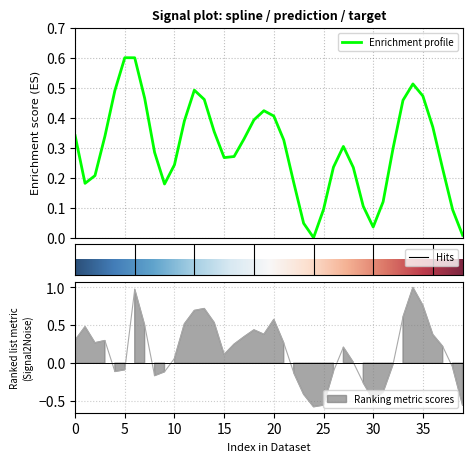

What is the value of the target point at the 36th from the left?

0.5